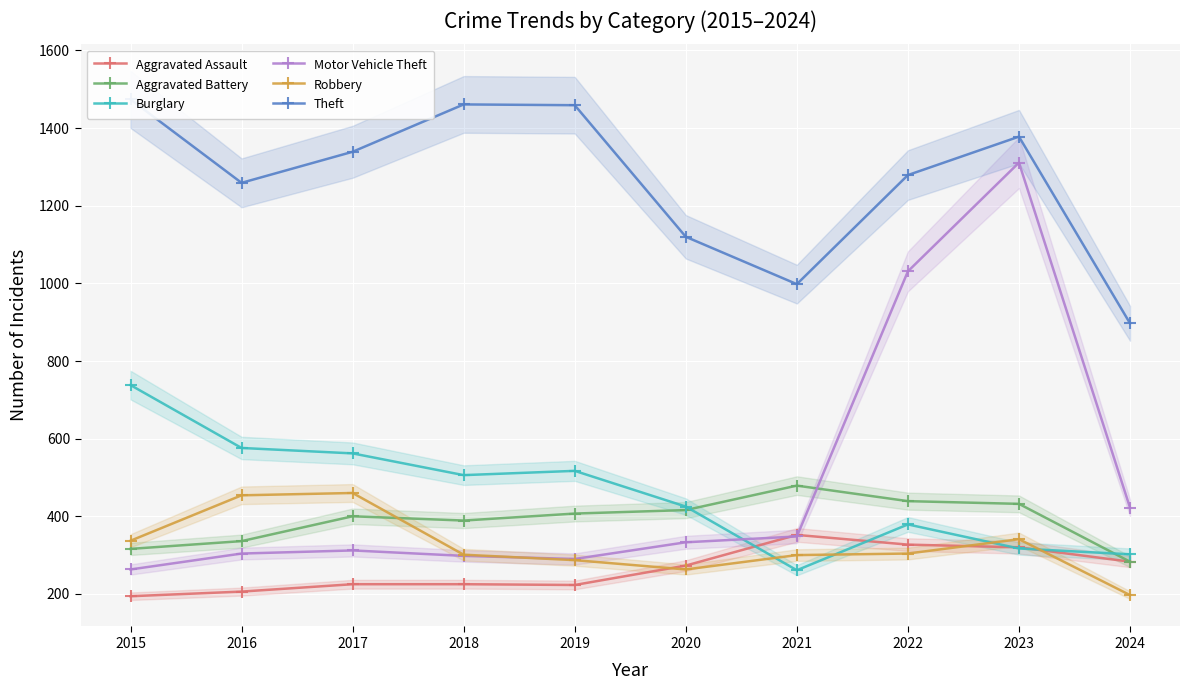

Reading left to right, what are all the values shown in this chart?

Aggravated Assault: 2015=194	2016=206	2017=225	2018=225	2019=223	2020=273	2021=352	2022=327	2023=320	2024=283
Aggravated Battery: 2015=316	2016=336	2017=400	2018=389	2019=407	2020=416	2021=479	2022=439	2023=432	2024=283
Burglary: 2015=738	2016=576	2017=562	2018=506	2019=517	2020=425	2021=261	2022=379	2023=317	2024=302
Motor Vehicle Theft: 2015=263	2016=304	2017=312	2018=298	2019=290	2020=333	2021=348	2022=1031	2023=1311	2024=422
Robbery: 2015=337	2016=454	2017=460	2018=301	2019=287	2020=263	2021=300	2022=304	2023=341	2024=197
Theft: 2015=1474	2016=1259	2017=1339	2018=1461	2019=1459	2020=1120	2021=998	2022=1279	2023=1378	2024=897